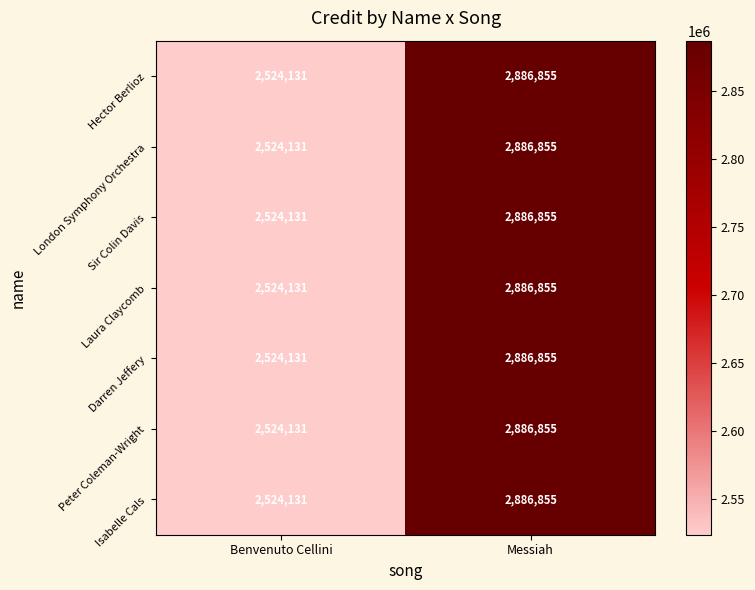

Is it true that London Symphony Orchestra equals 4203468 at Benvenuto Cellini?

False